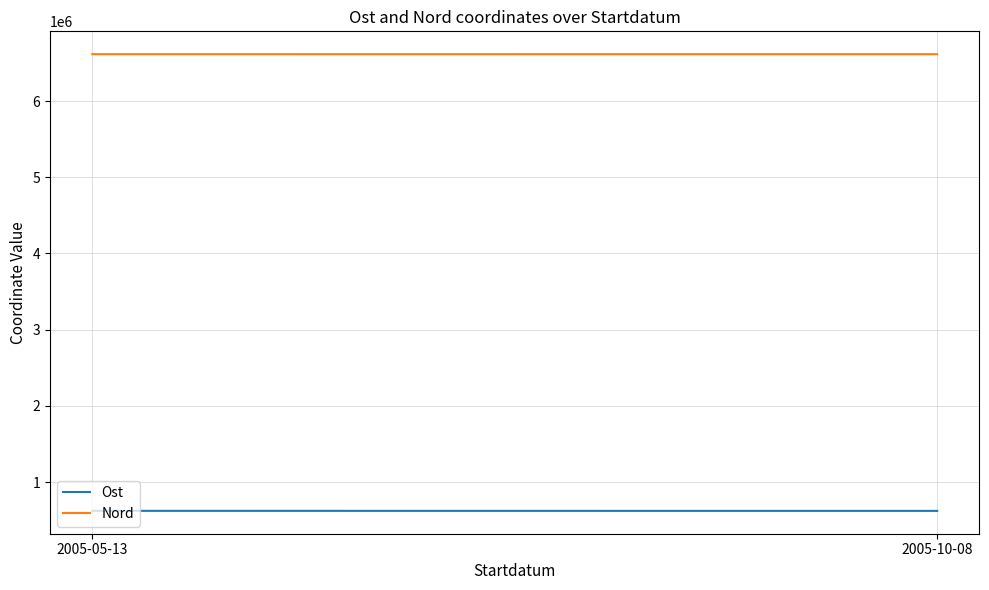

What is the highest value of the Nord series?

6616005.8